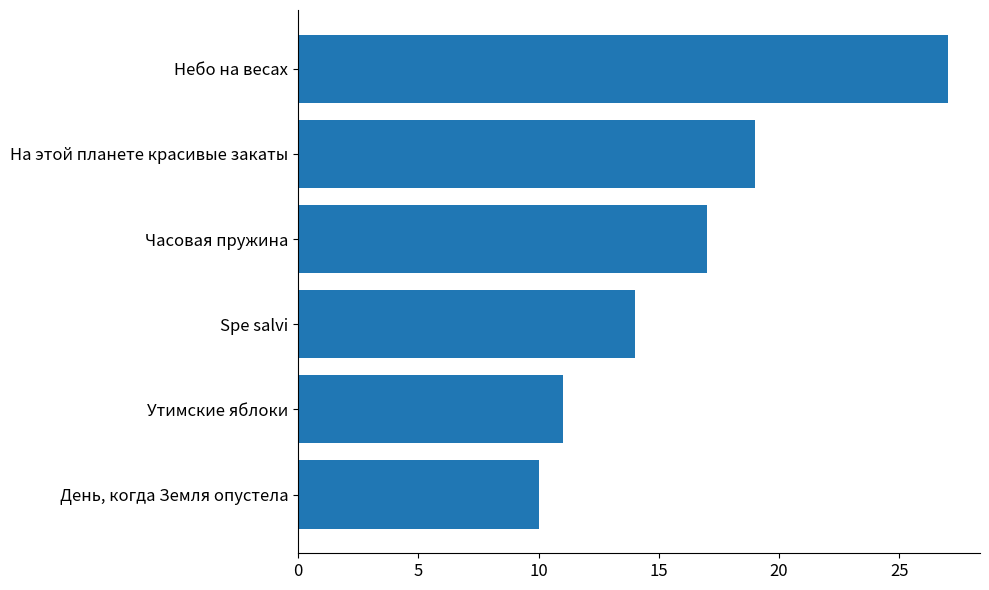

How many bars are there in total?

6